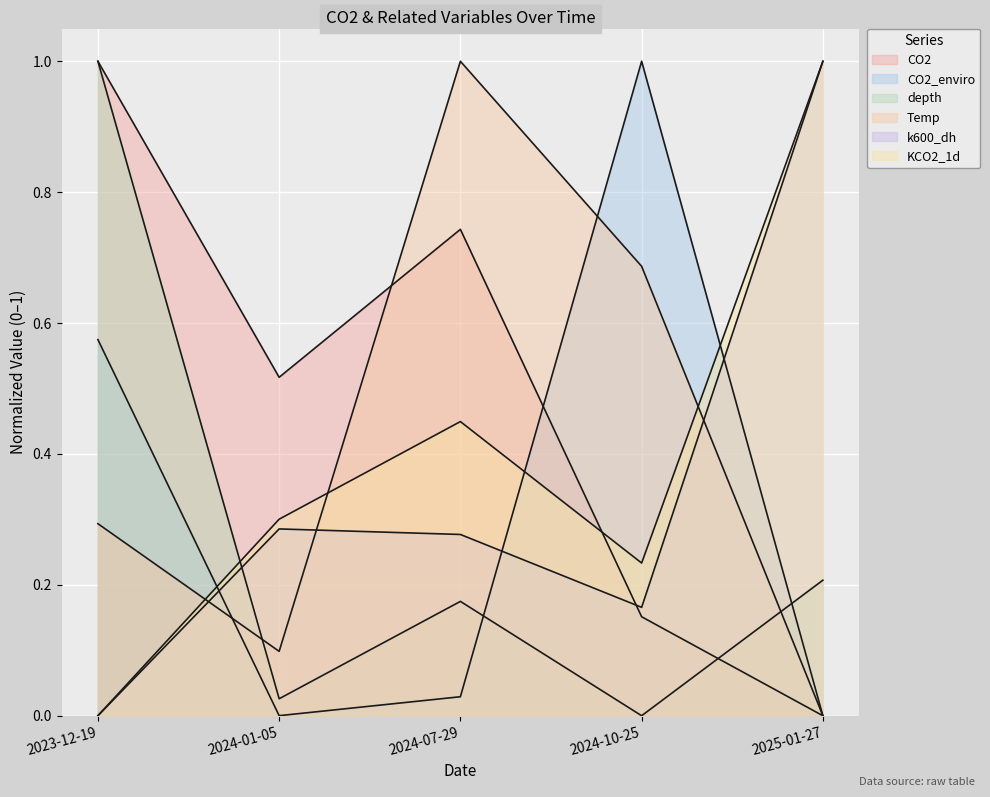

What is the difference between the CO2_enviro values at 2024-10-25 and 2024-07-29?

1.0